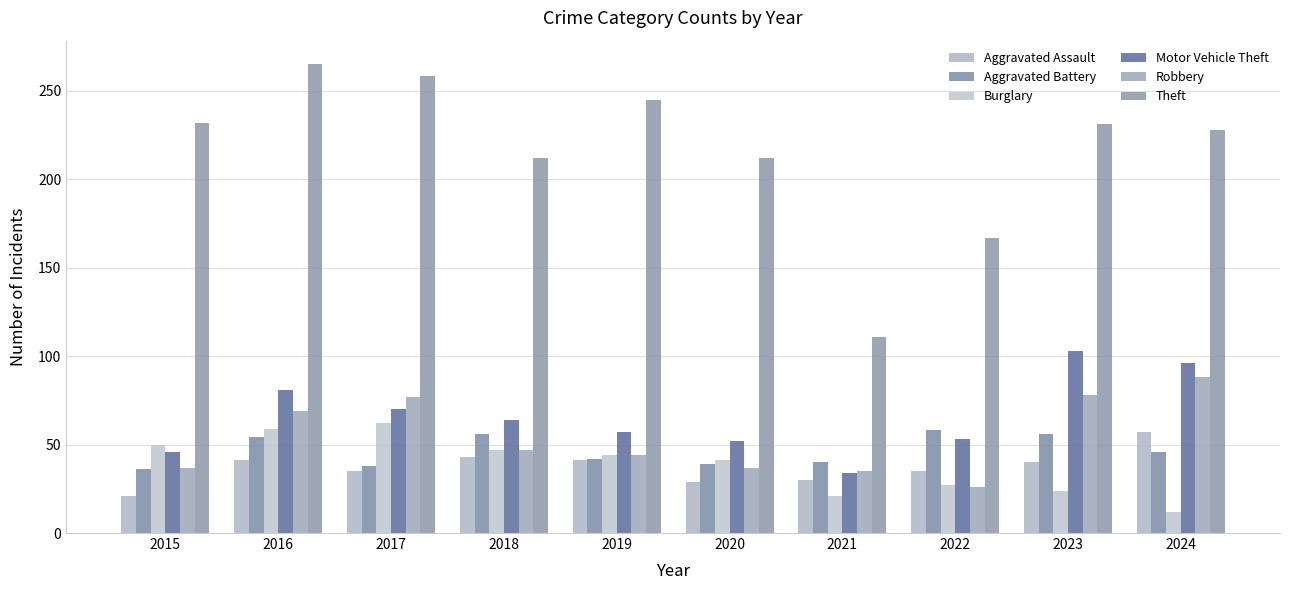

At which category does the chart reach its peak across all series?

2016